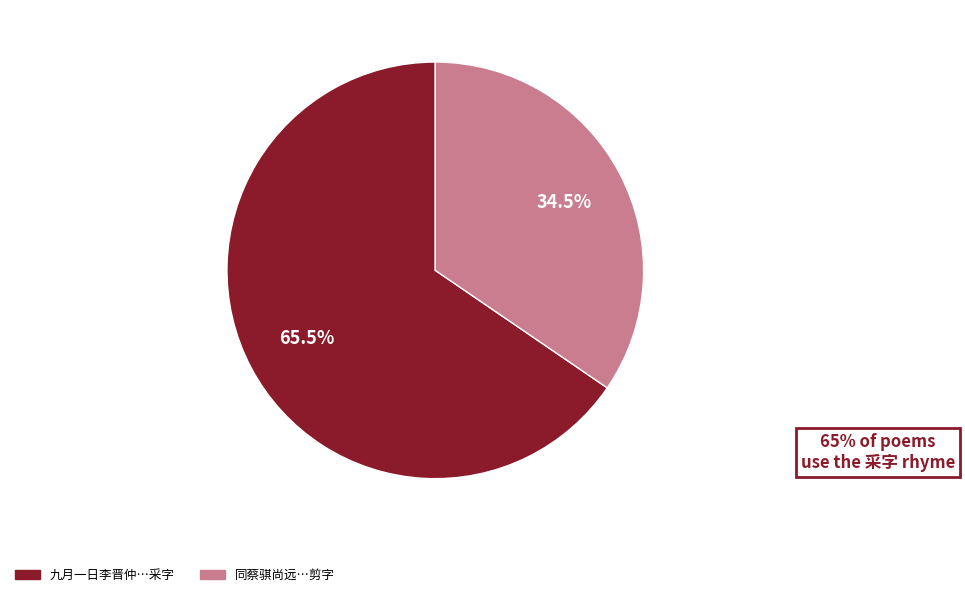

To the nearest percent, what is the difference between the largest and smallest slice percentages?

31%